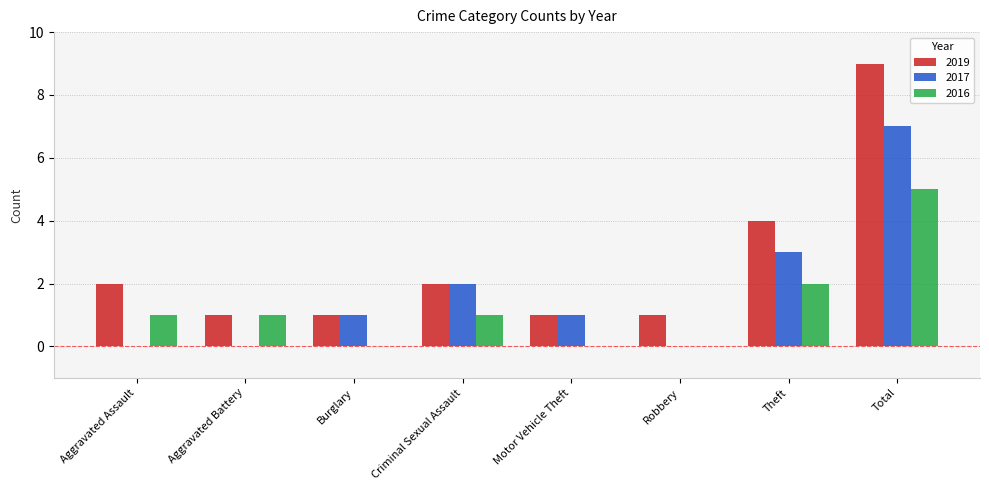

How many distinct data groups are displayed?

3